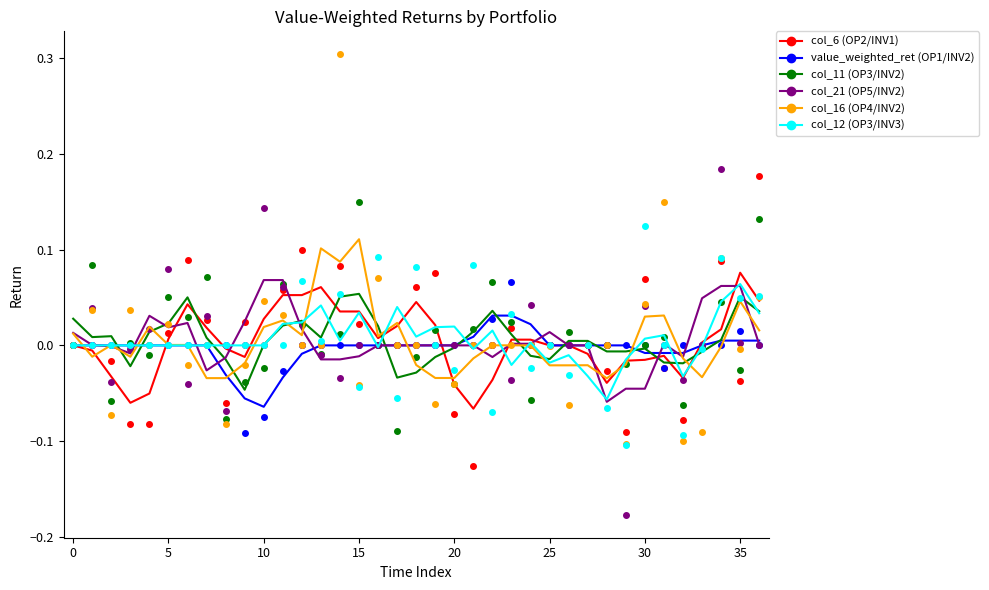

What is the greatest value displayed?

0.3